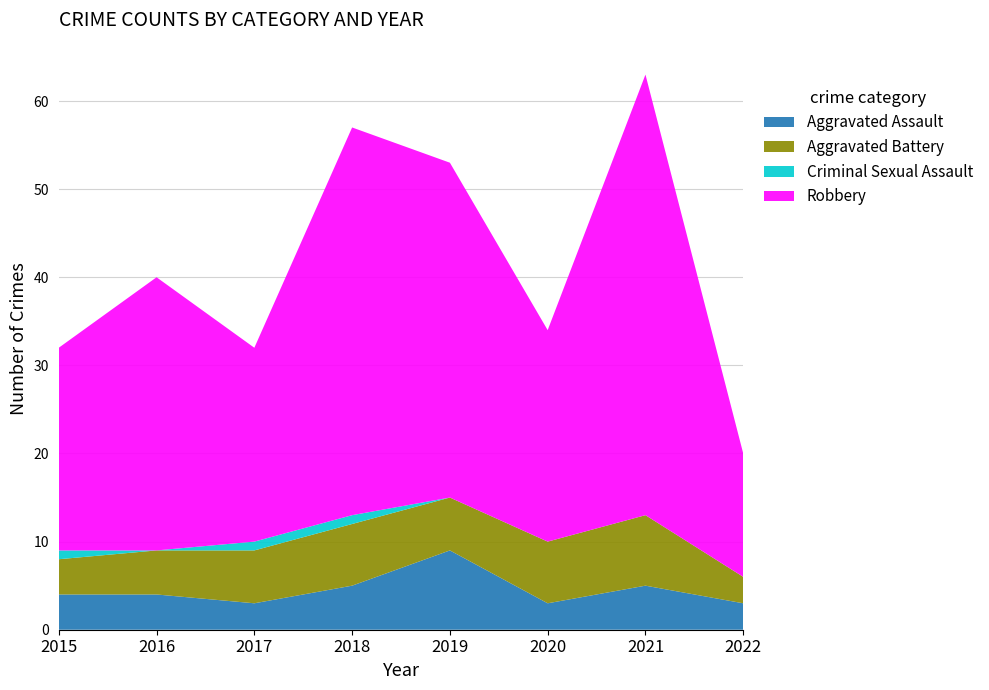

Reading left to right, transcribe all the data shown in this chart.

Aggravated Assault: 4	4	3	5	9	3	5	3
Aggravated Battery: 4	5	6	7	6	7	8	3
Criminal Sexual Assault: 1	0	1	1	0	0	0	0
Robbery: 23	31	22	44	38	24	50	14